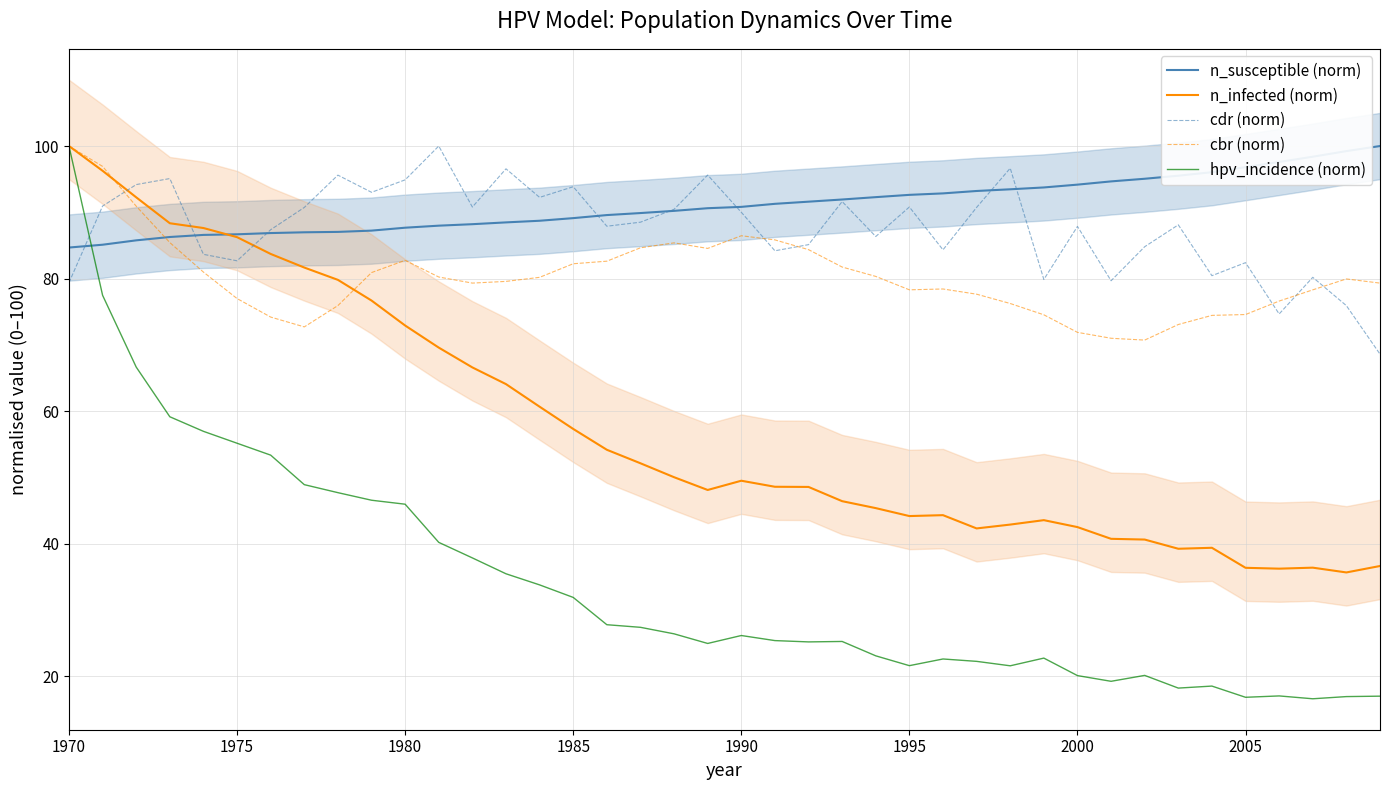

List the series in order of their peak value, highest first.

n_susceptible (norm), n_infected (norm), cdr (norm), cbr (norm), hpv_incidence (norm)